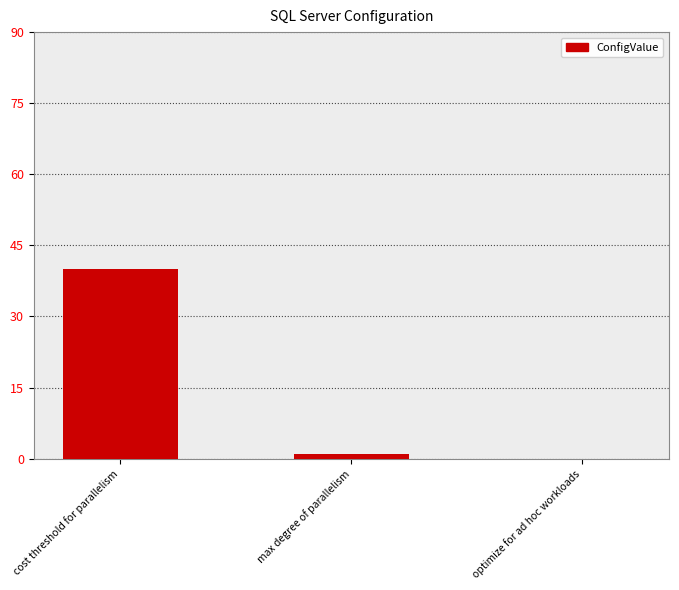

What is the maximum value shown in the chart?

40